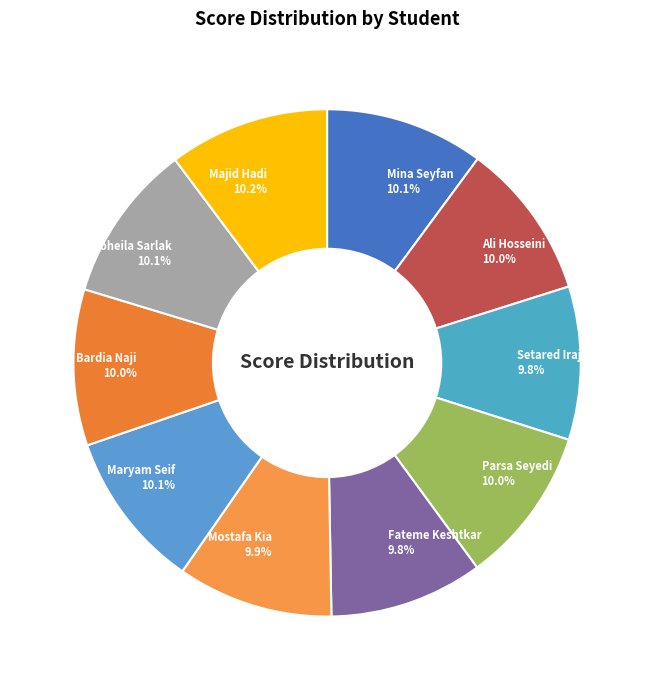

Is Bardia Naji the majority of the pie?

No